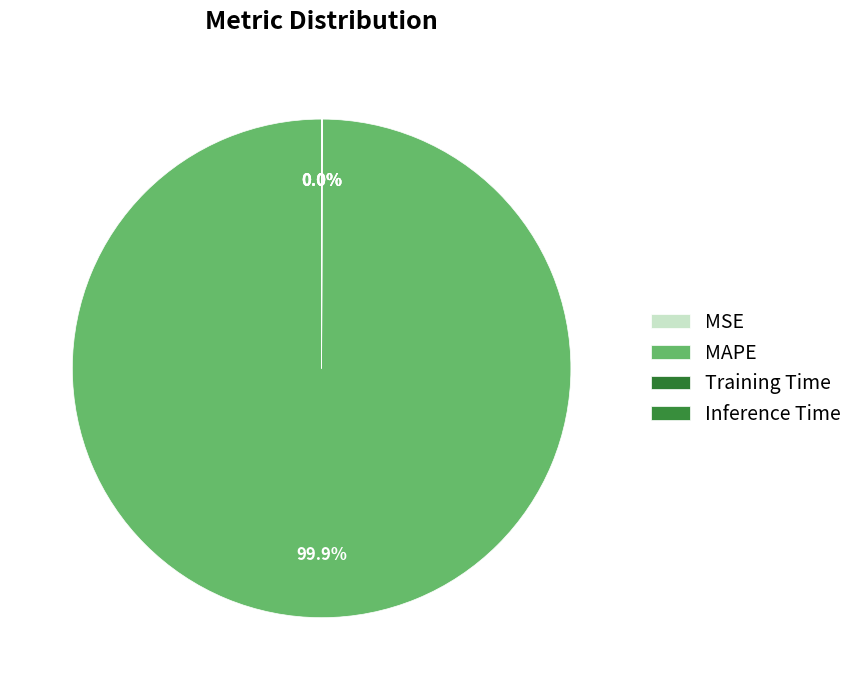

To the nearest percent, what is the difference between the largest and smallest slice percentages?

100%